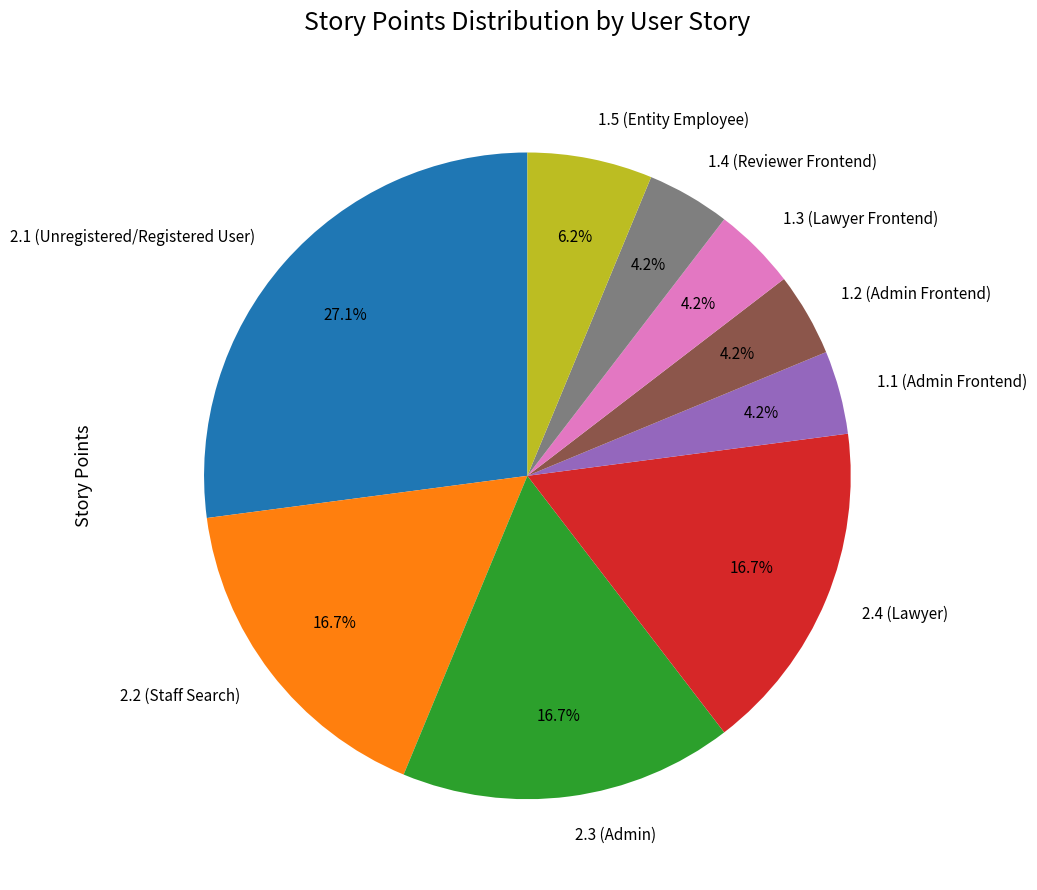

What percentage is the 2.3 (Admin) slice, to the nearest percent?

17%